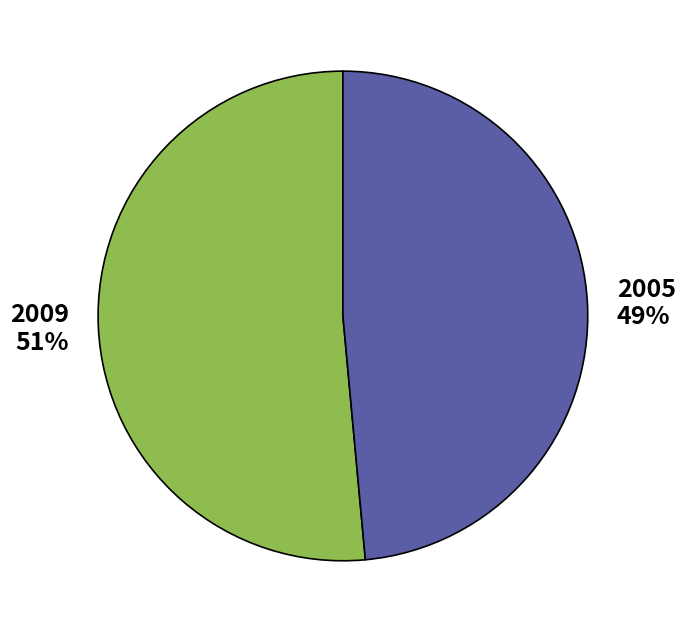

Is there any slice that represents more than half of the pie?

Yes